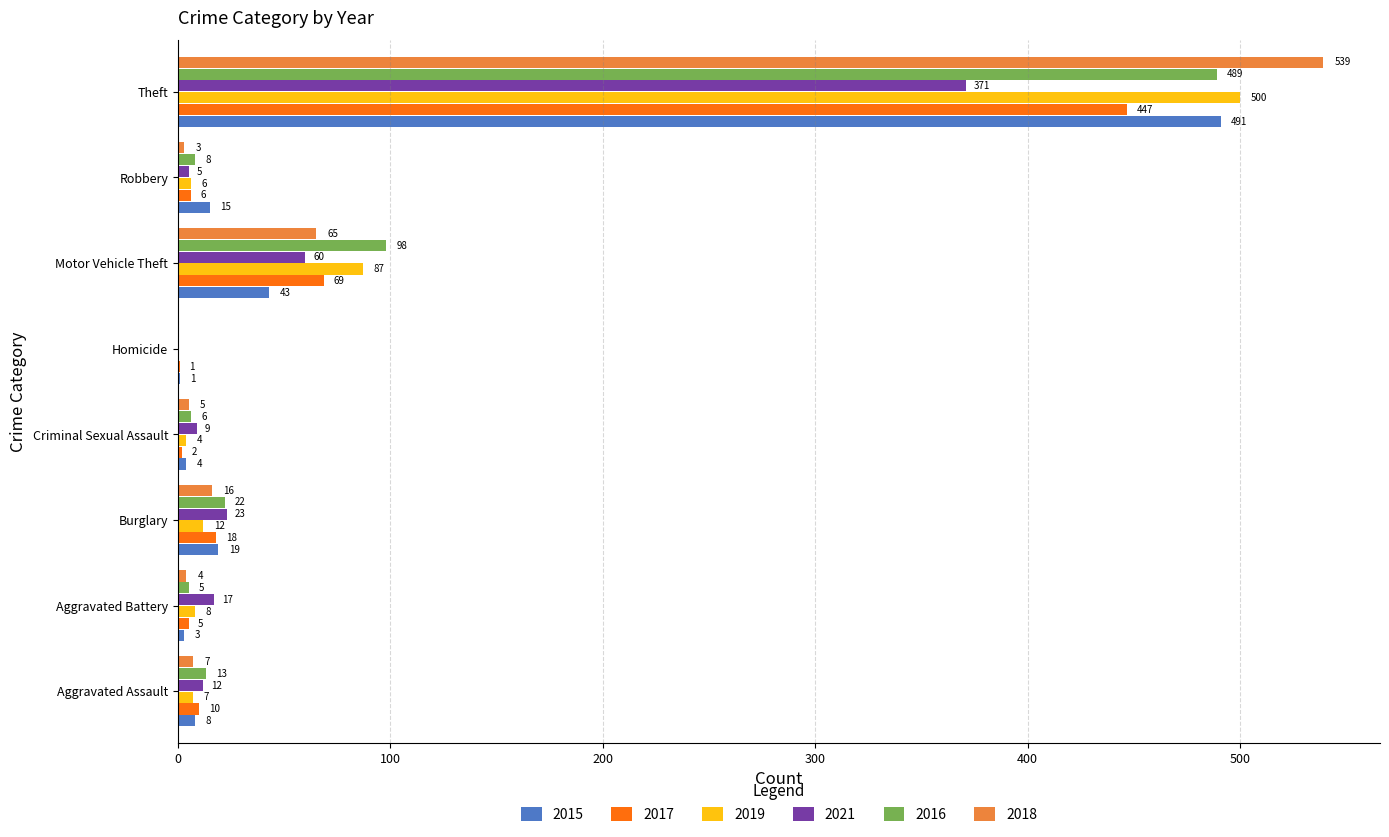

True or false: 2016 has a value of 98 at Motor Vehicle Theft.

True